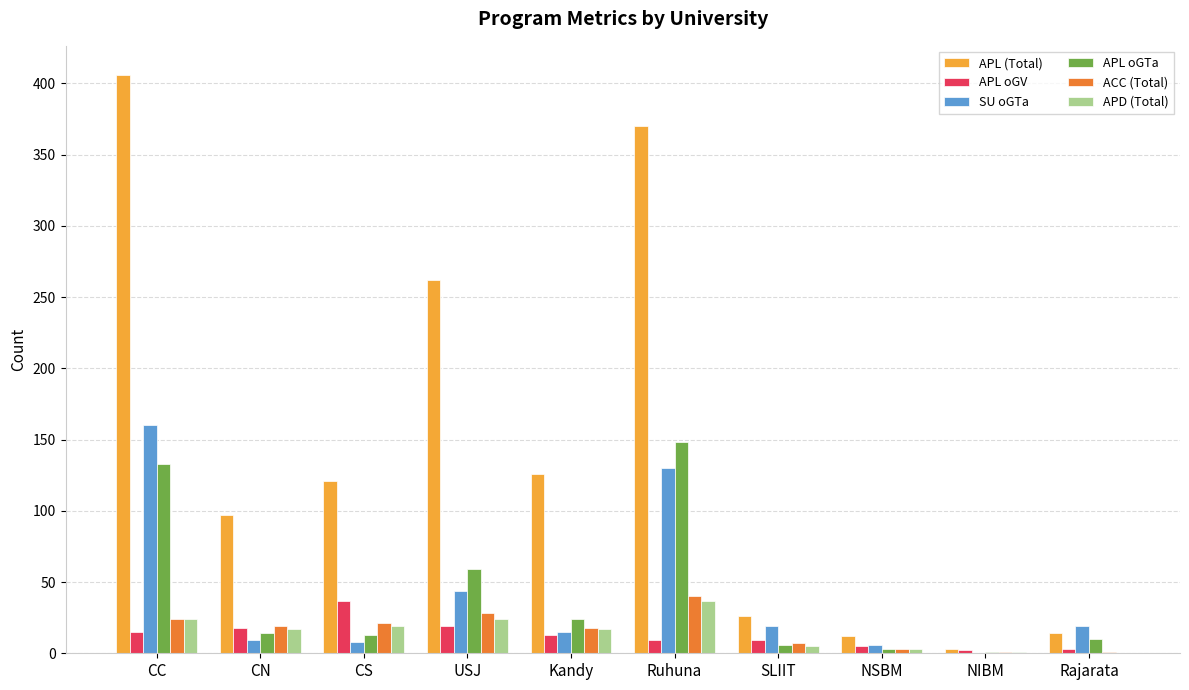

Where is SU oGTa nearest to the value 80?

USJ